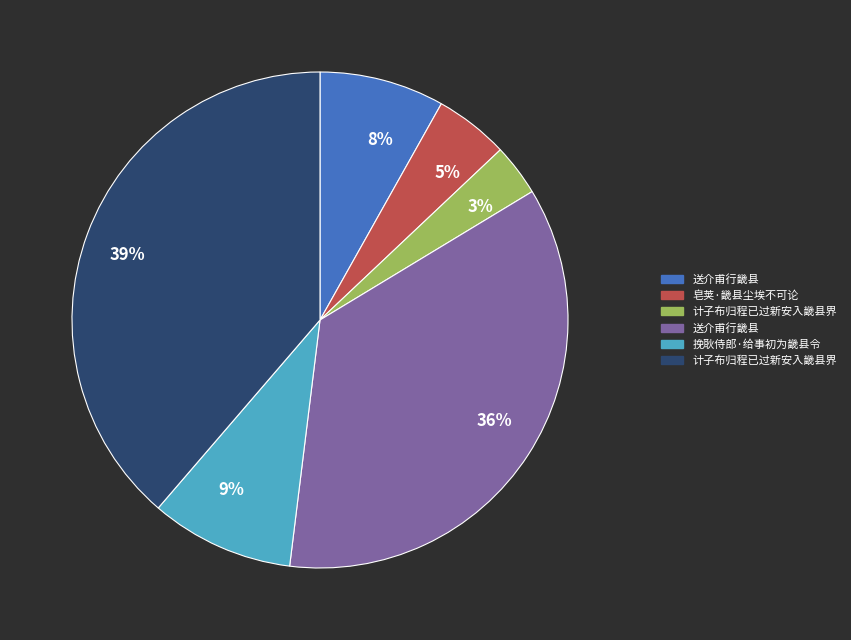

Does any single category account for the majority?

No